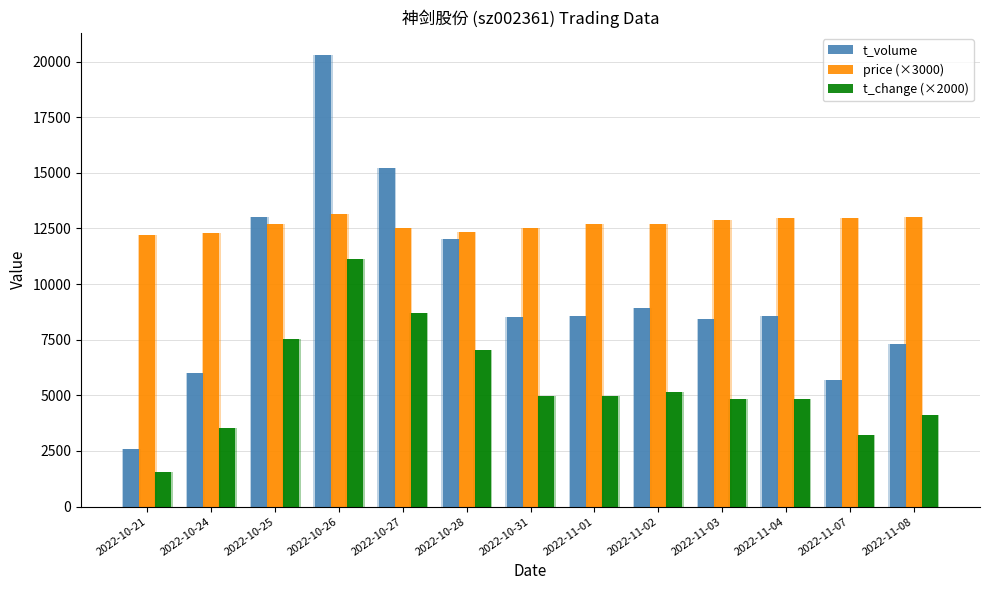

At which label does t_change (×2000) reach its minimum?

2022-10-21